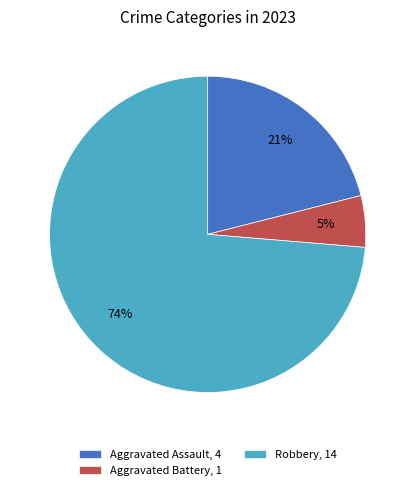

Which category has the biggest portion of the pie?

Robbery, 14